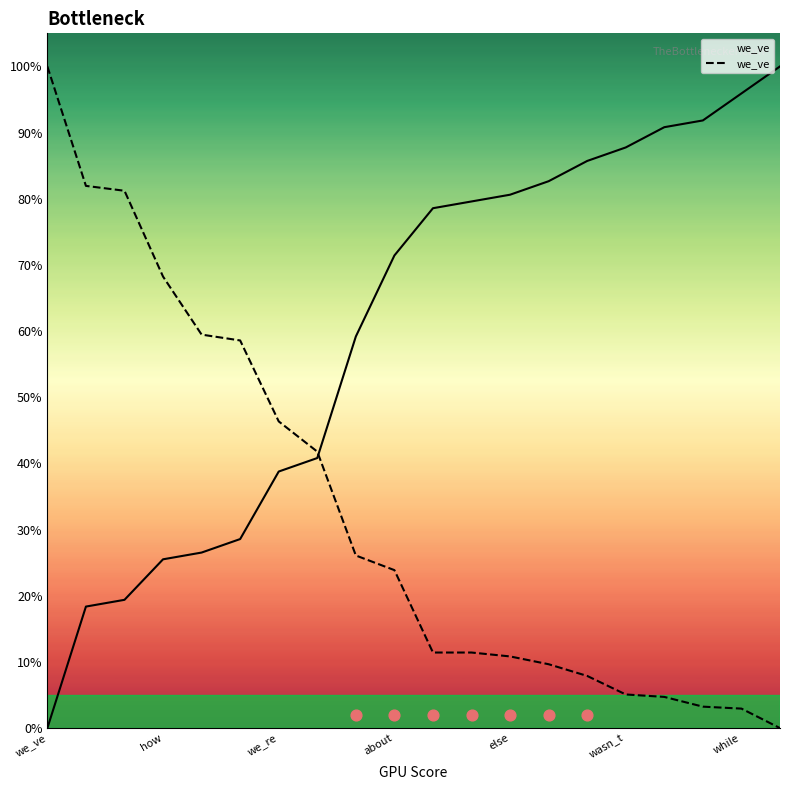

Between wasn_t and 17, which is larger?

wasn_t